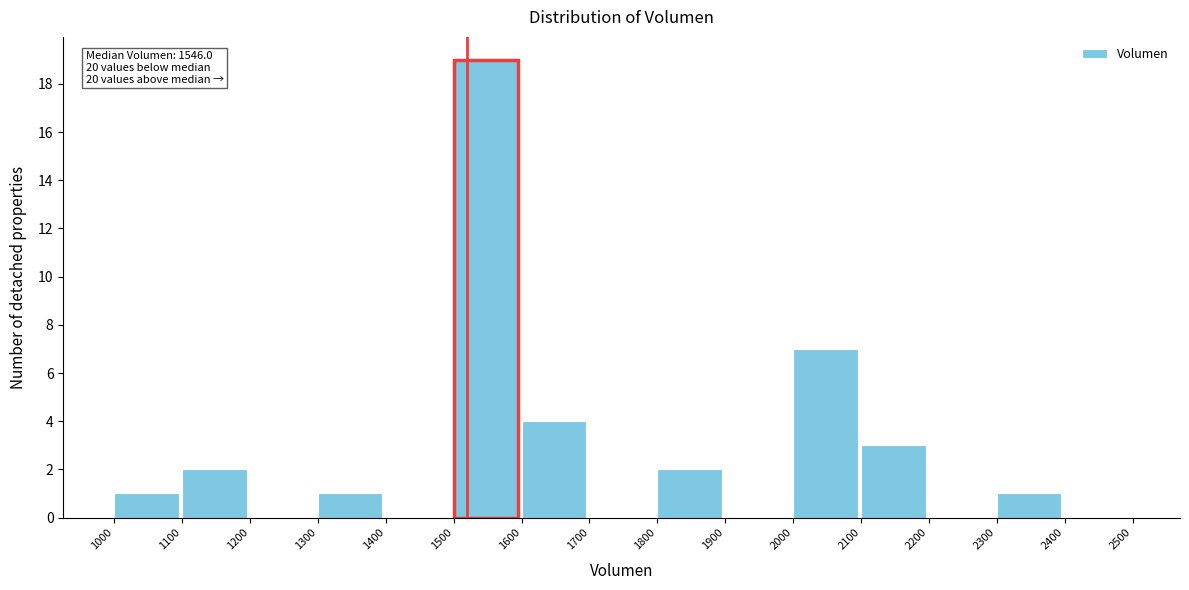

Which range on the x-axis has the tallest bar?

1500 to 1600